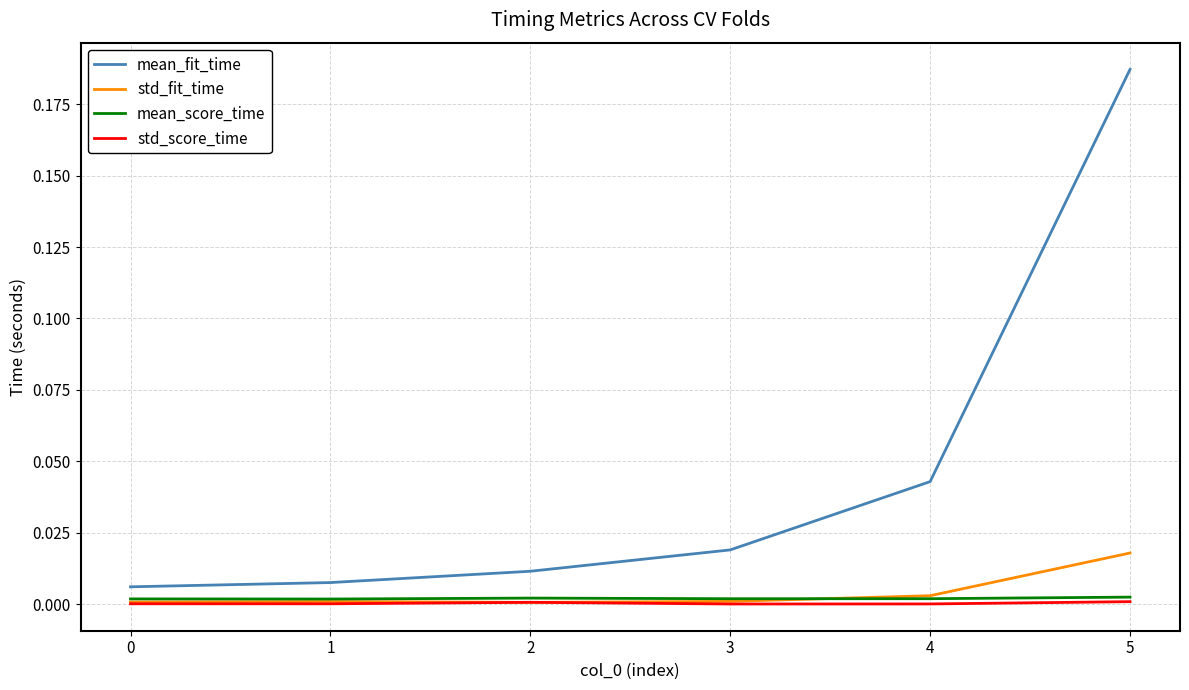

Is it true that std_fit_time equals 0.0 at 2?

True